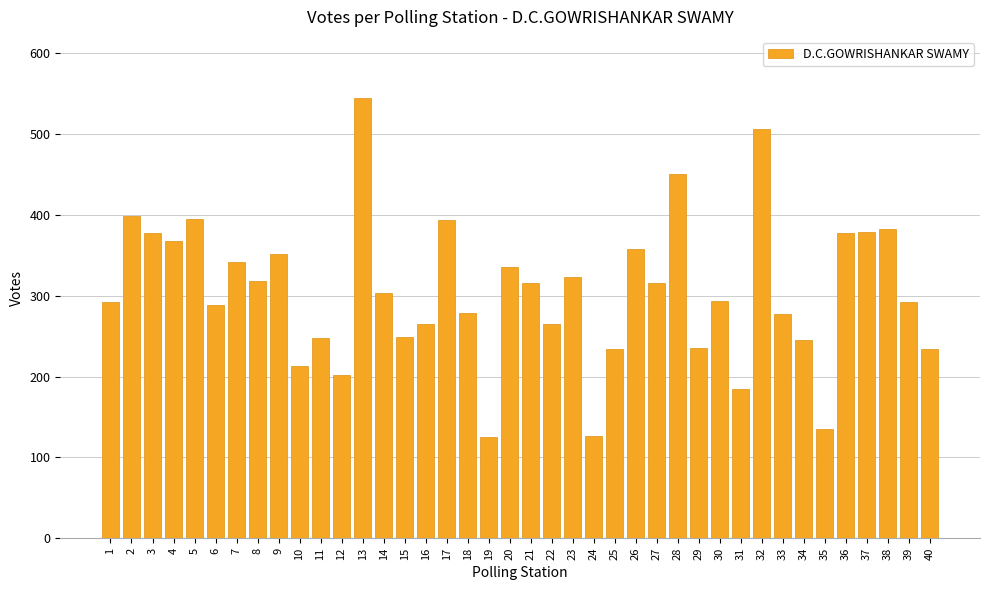

What is the value of the 15th bar from the left?

249